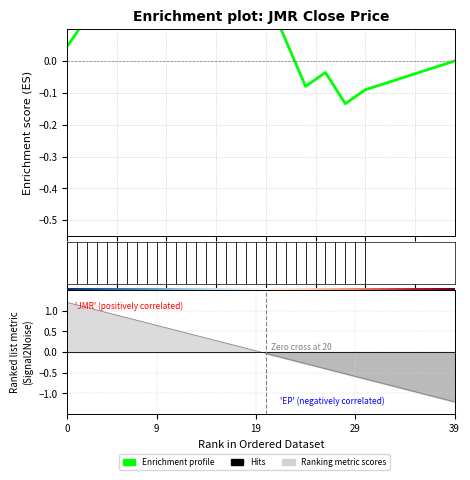

Between 39 and 30, which is larger?

39